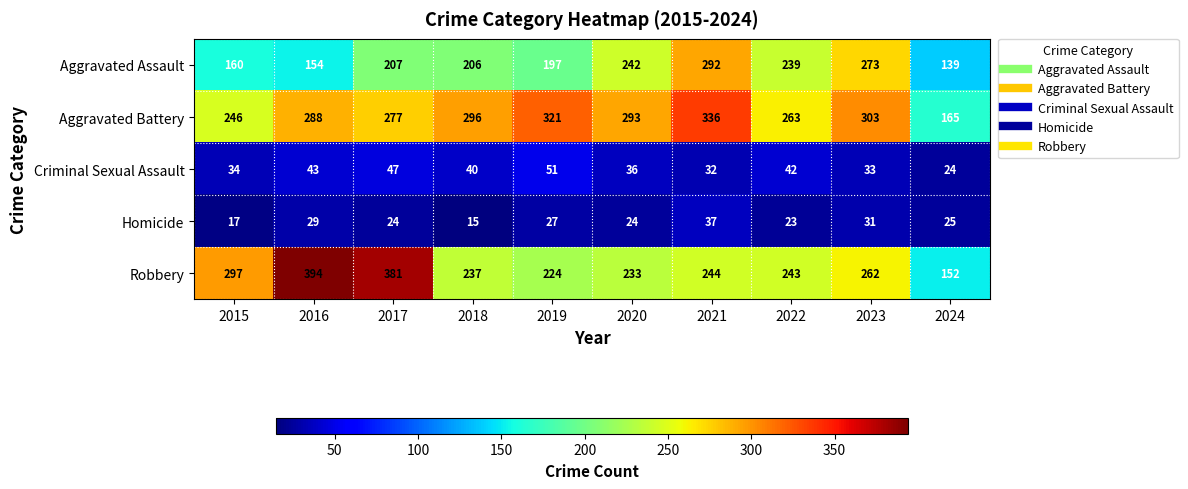

At which category is the sum across all series the highest?

2021